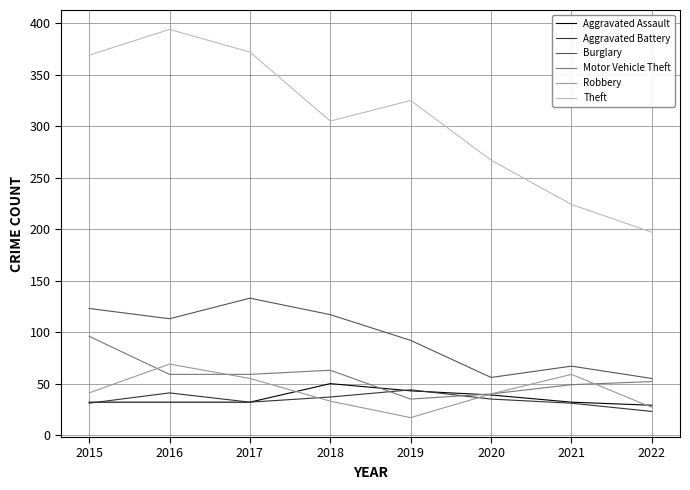

At which category does the chart reach its minimum across all series?

2019